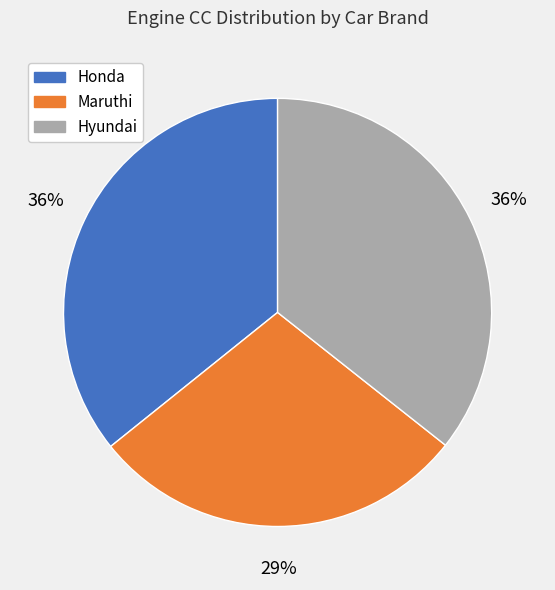

Between Maruthi and Hyundai, which is larger?

Hyundai